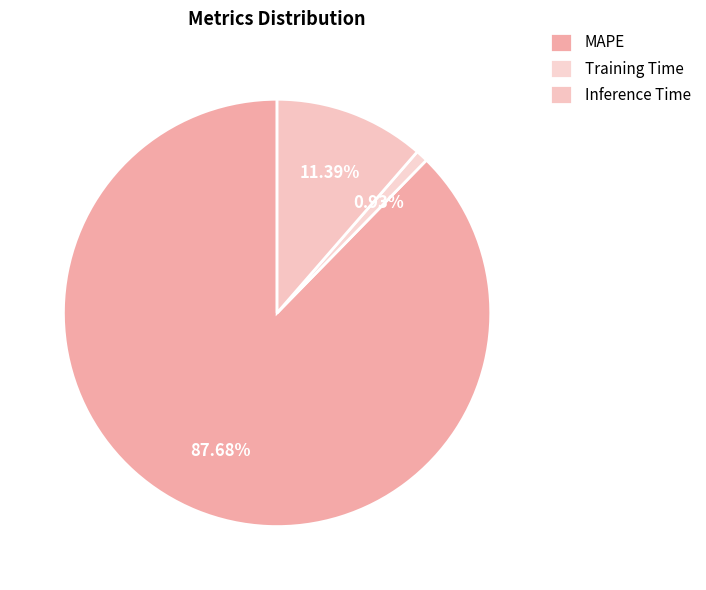

What percentage is the MAPE slice, to the nearest percent?

88%